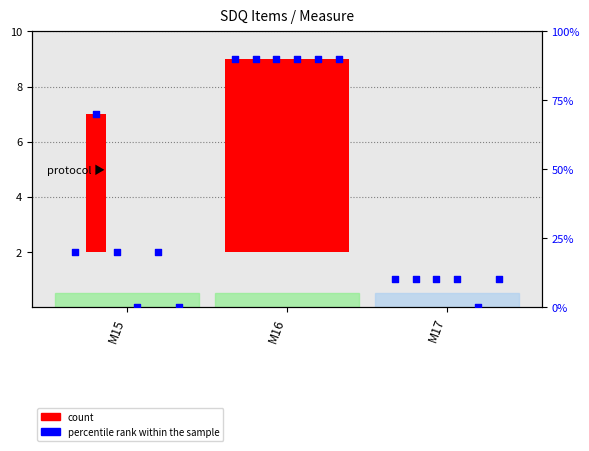

Is the value of percentile rank within the sample at M16 greater than the value of count at M17?

Yes